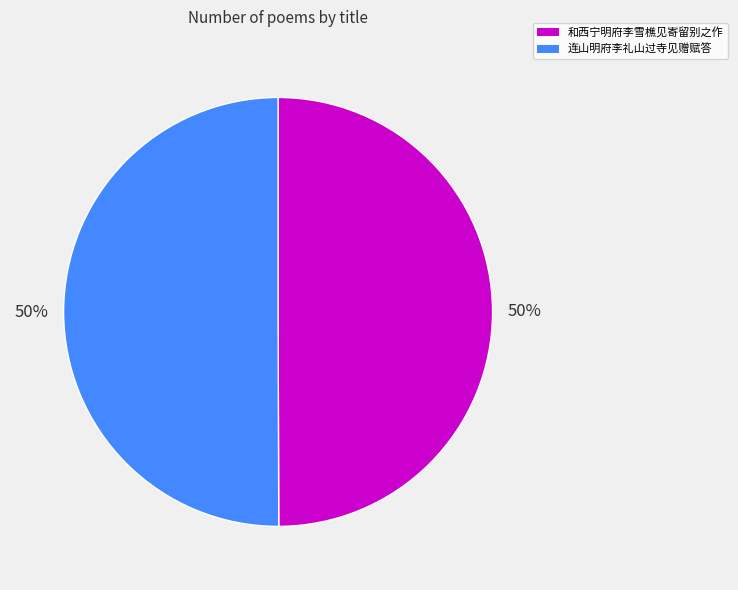

Is the sum of 和西宁明府李雪樵见寄留别之作 and 连山明府李礼山过寺见赠赋答 greater than half?

Yes